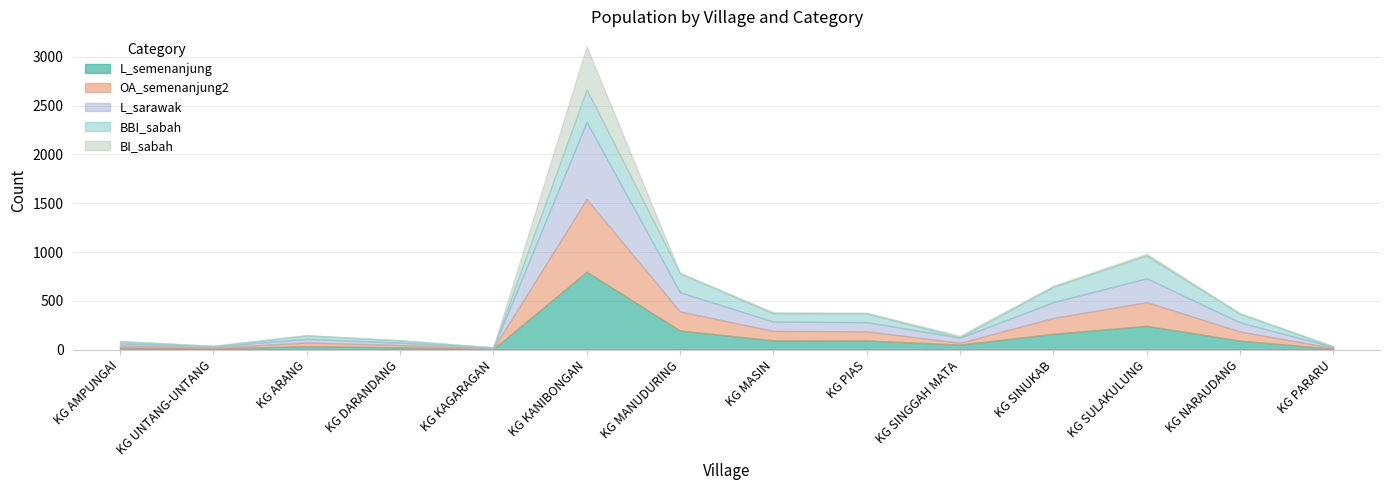

Between KG MASIN and KG SINUKAB, which is larger?

KG SINUKAB